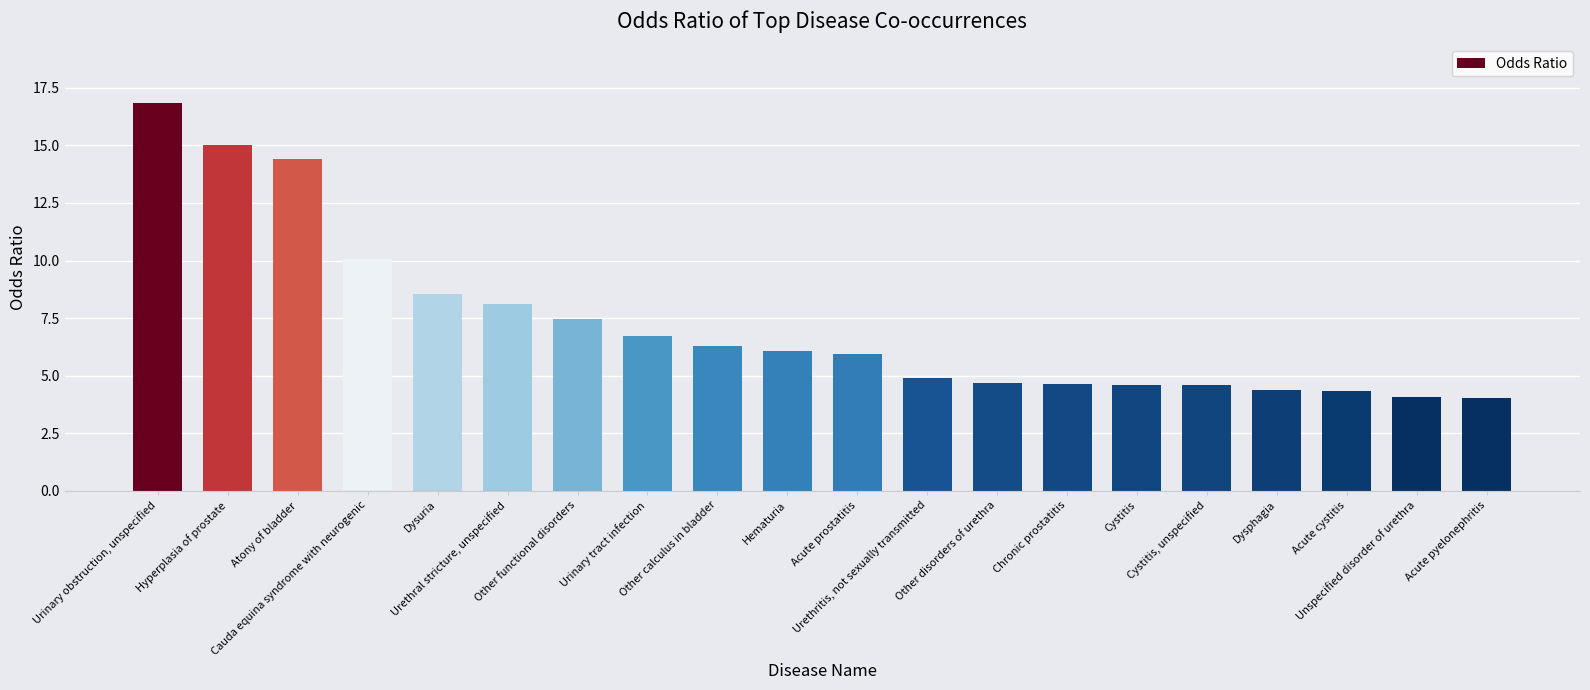

What is the average value?

7.3